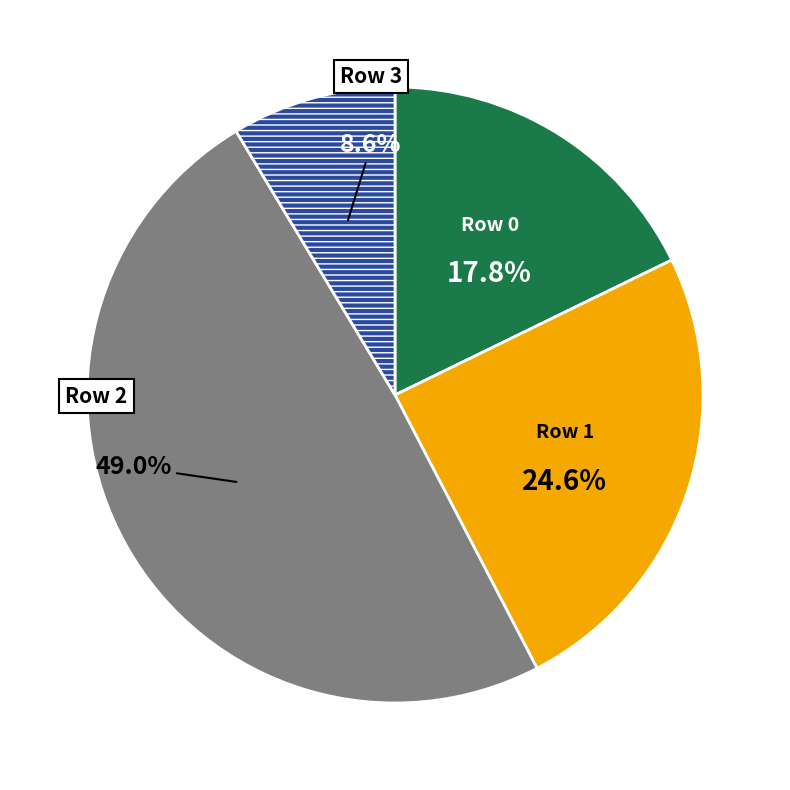

Combined, what portion of the pie is Row 0 and Row 2?

66.8%